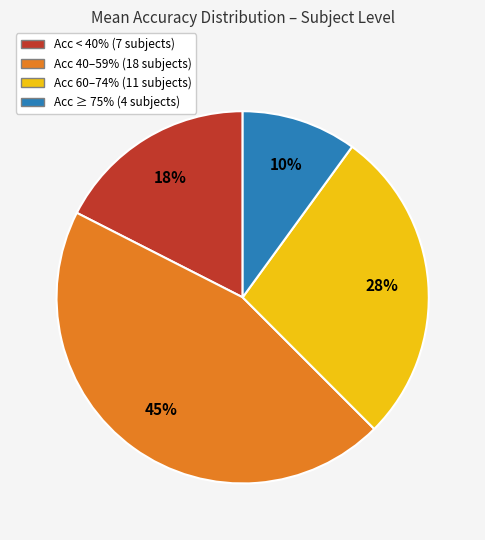

Combined, do Acc < 40% (7 subjects) and Acc 40–59% (18 subjects) account for over 50%?

Yes